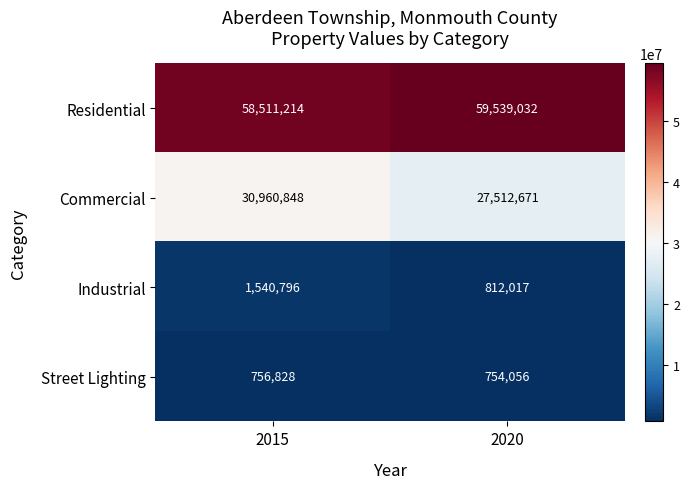

What is the difference between the Street Lighting values at 2015 and 2020?

2772